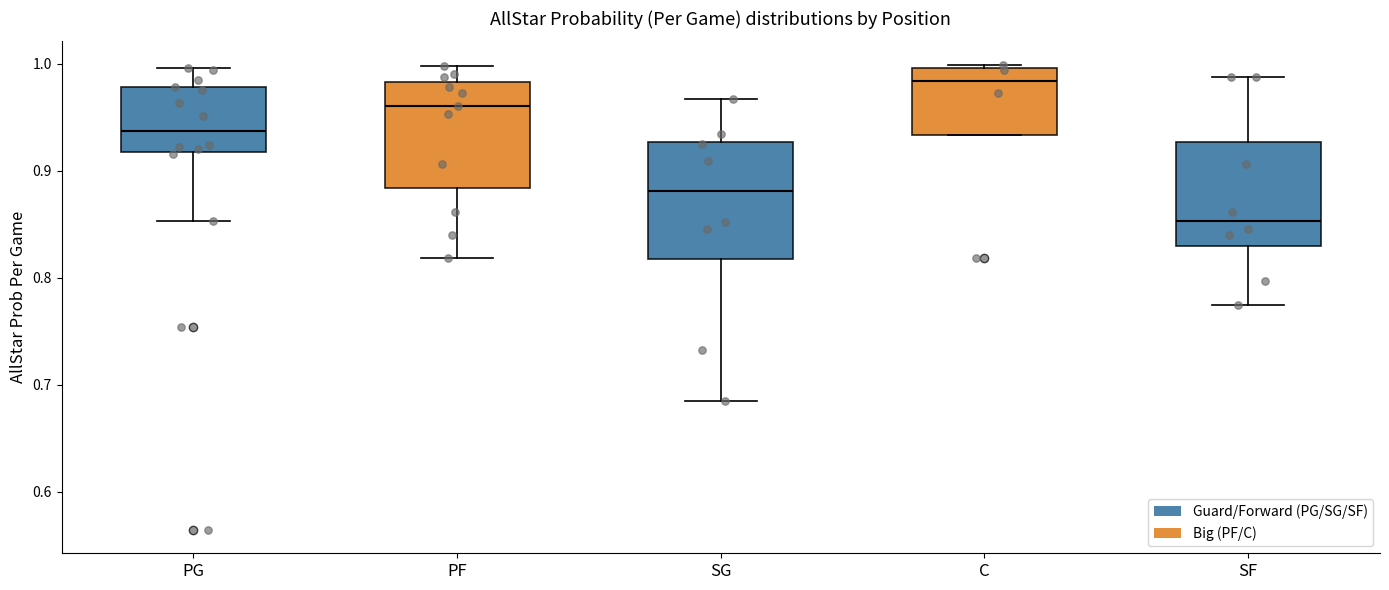

Which box's median line is the highest?

C